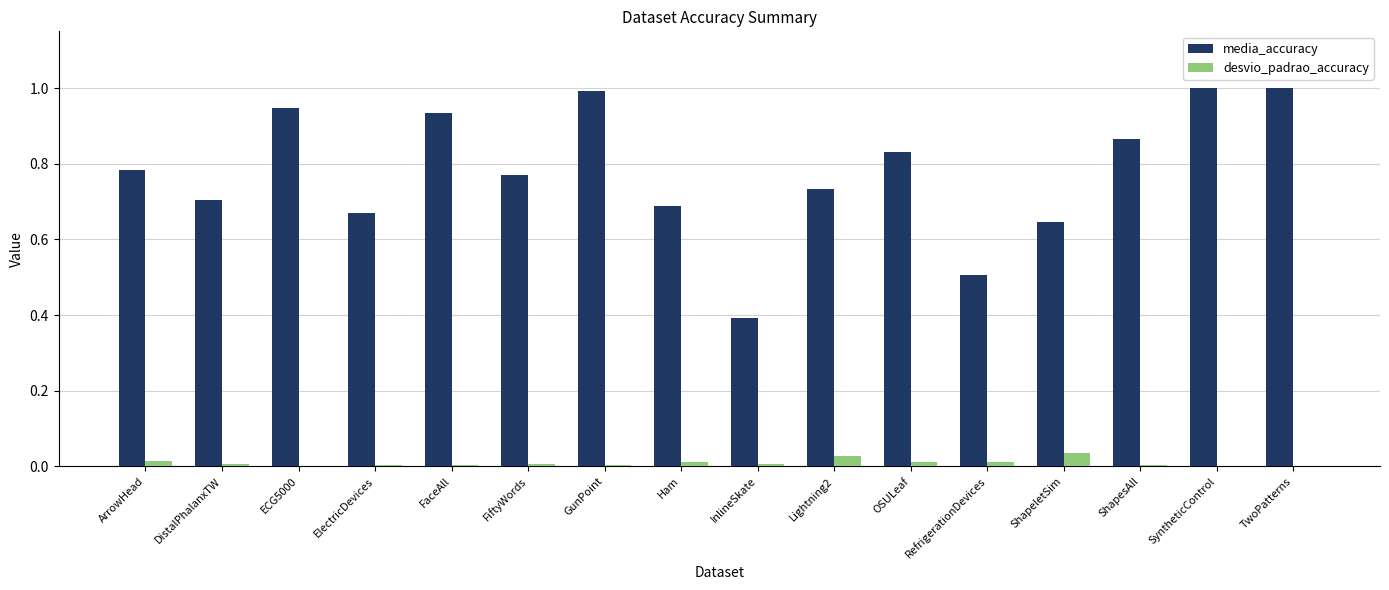

What is the maximum value for media_accuracy?

1.0